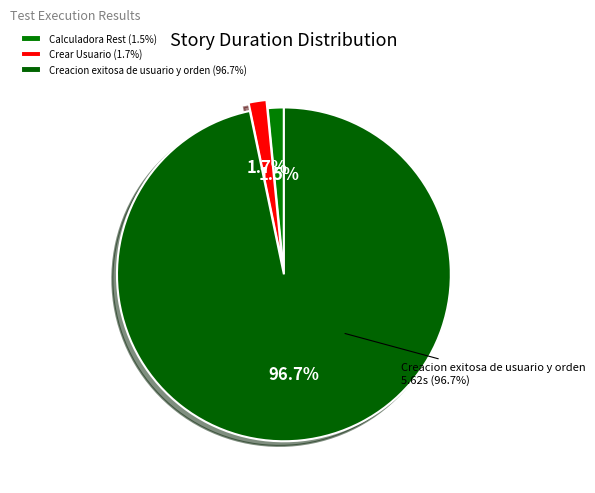

What percentage is the Creacion exitosa de usuario y orden slice, to the nearest percent?

97%